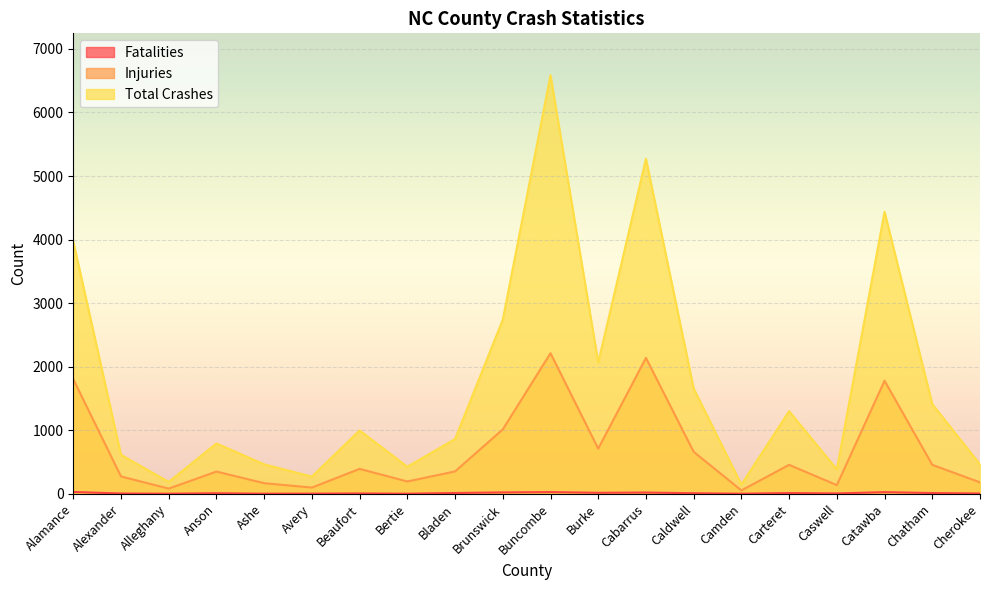

What position from the left is Alamance?

1